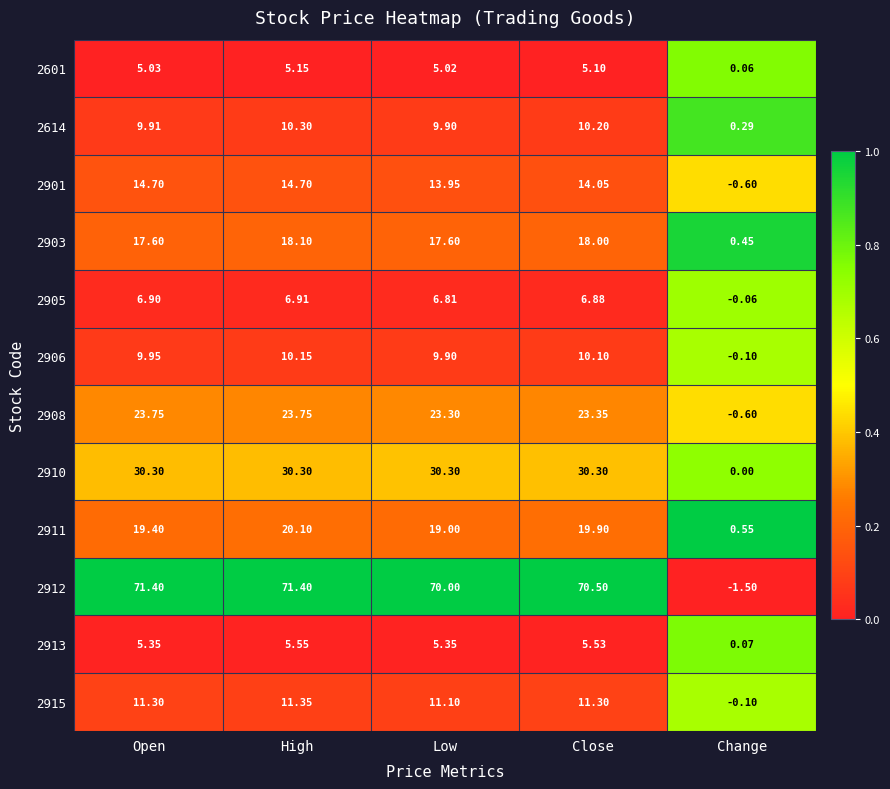

At which label does 2908 first exceed 23?

Open